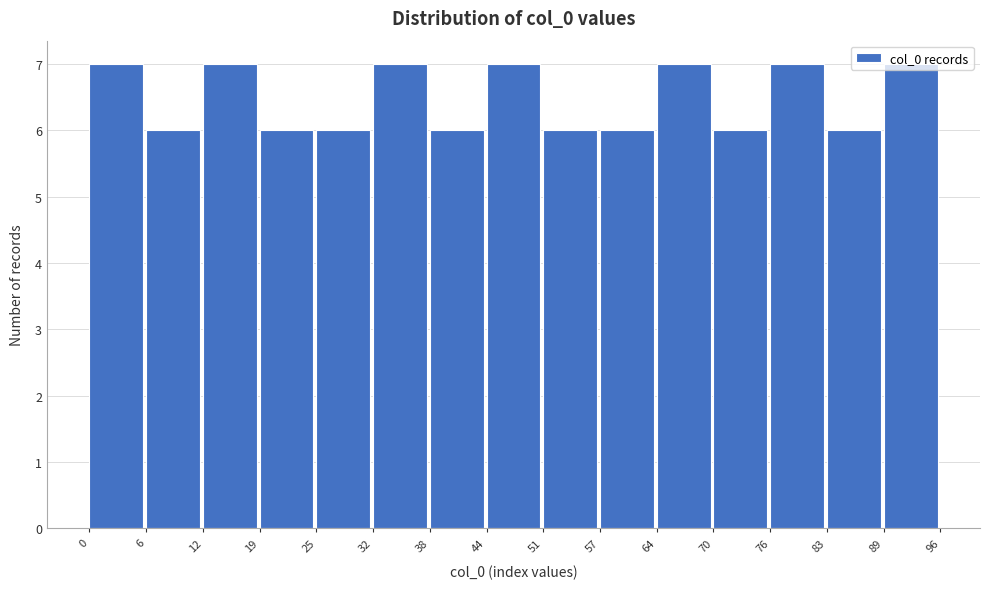

How tall is the bar that spans 70 to 76 on the x-axis? The values are not printed on the chart, so give them approximately, as read against the axis.

6